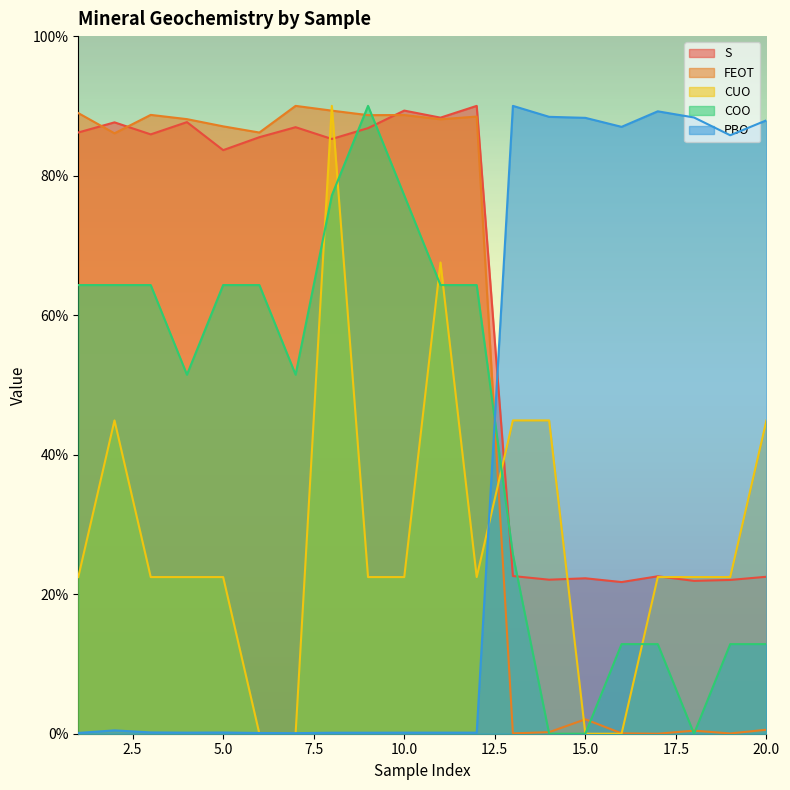

Between which two adjacent categories do S and CUO first intersect?

7 and 8